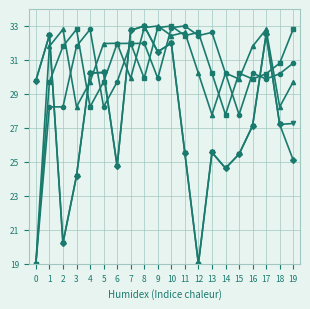

What is the smallest value displayed?

19.0